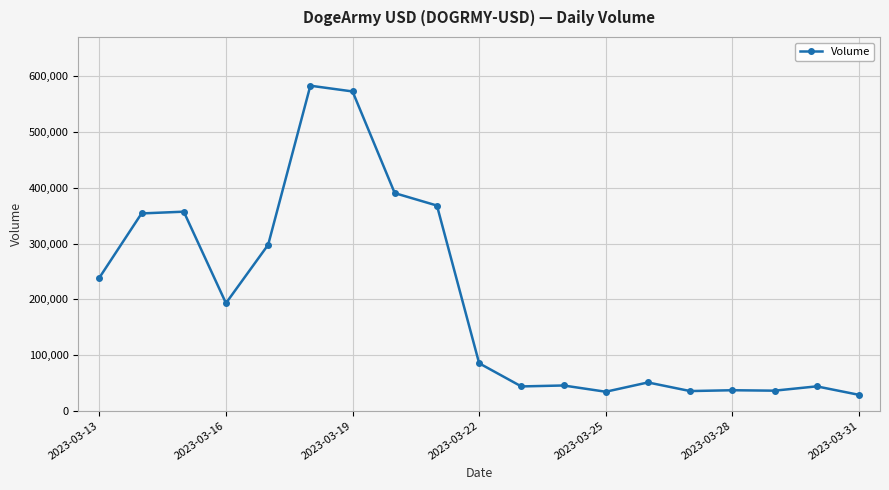

True or false: the data has more than 2 interior local peaks.

True